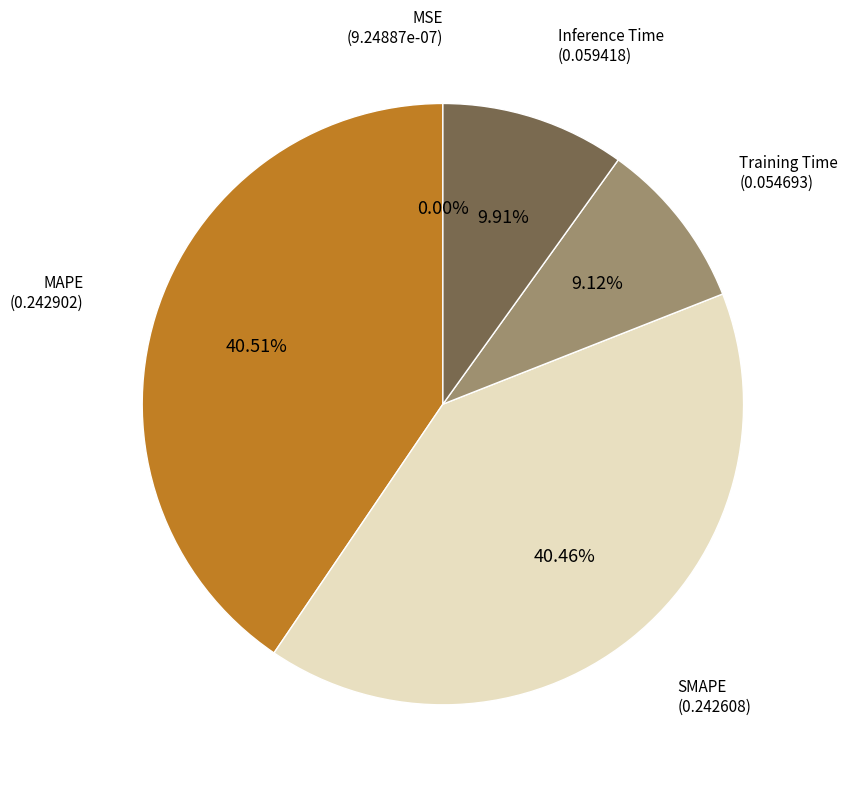

Does any single category account for the majority?

No